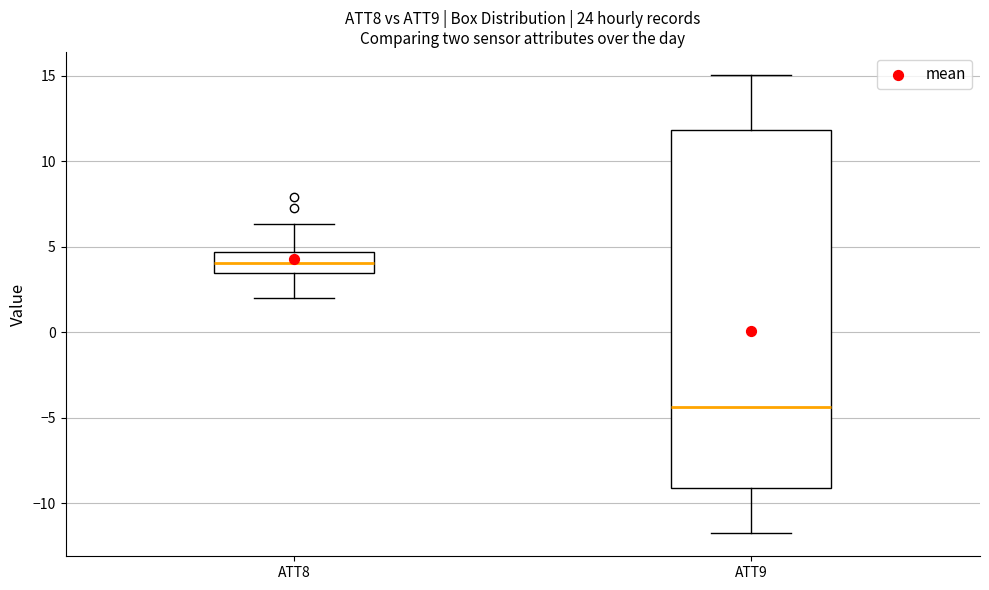

Which box's median line is the lowest?

ATT9